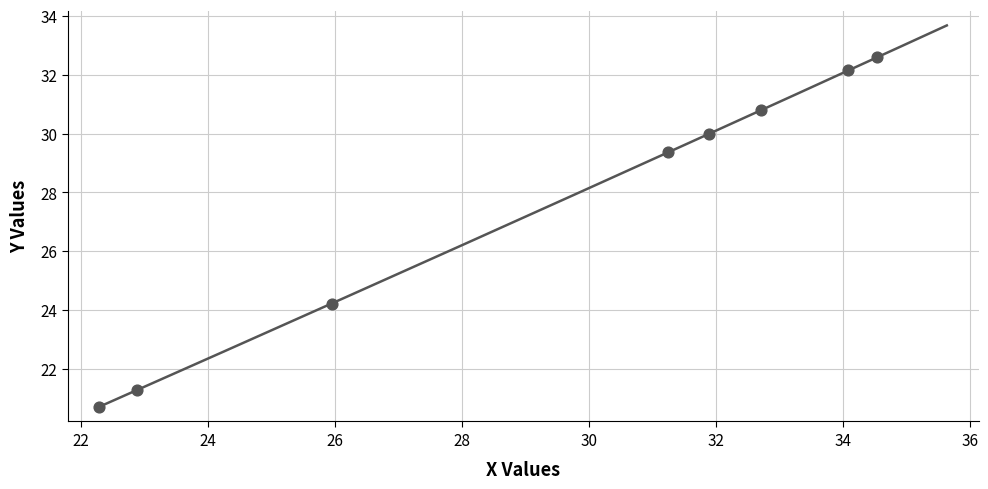

What Y value in the scatter plot is closest to 26?

24.2